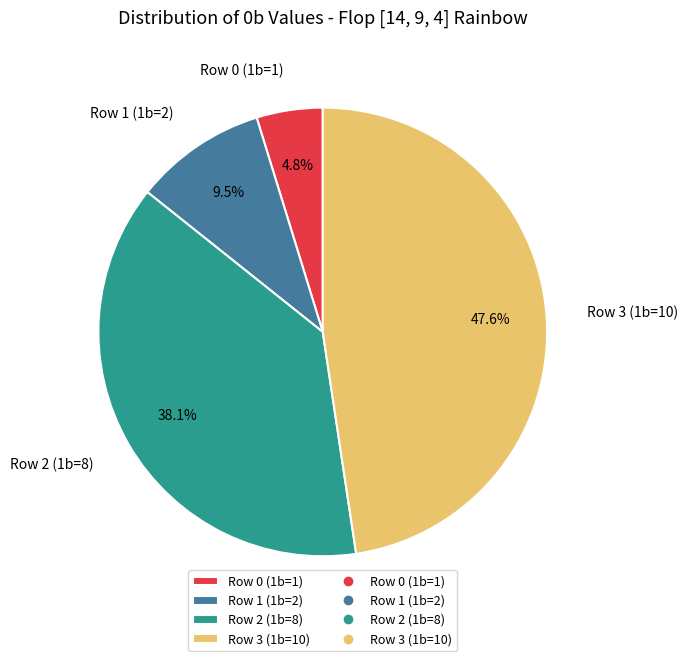

Rank the categories by value from highest to lowest.

Row 3 (1b=10), Row 2 (1b=8), Row 1 (1b=2), Row 0 (1b=1)